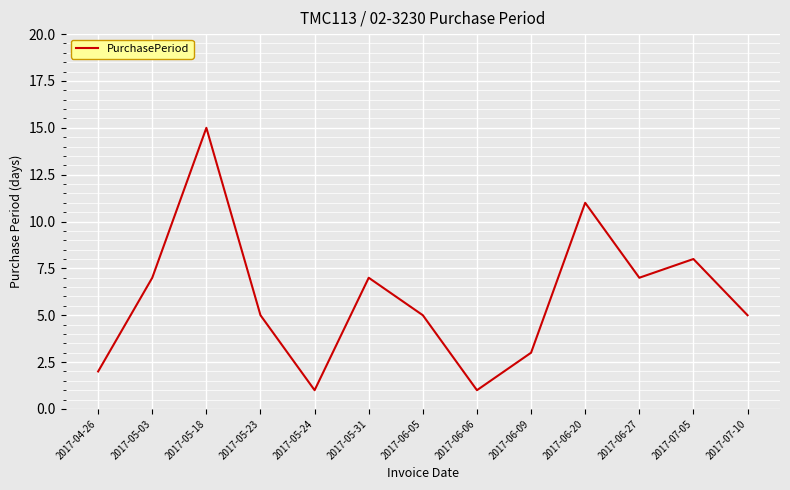

What is the change in value from 2017-05-03 to 2017-06-09?

-4